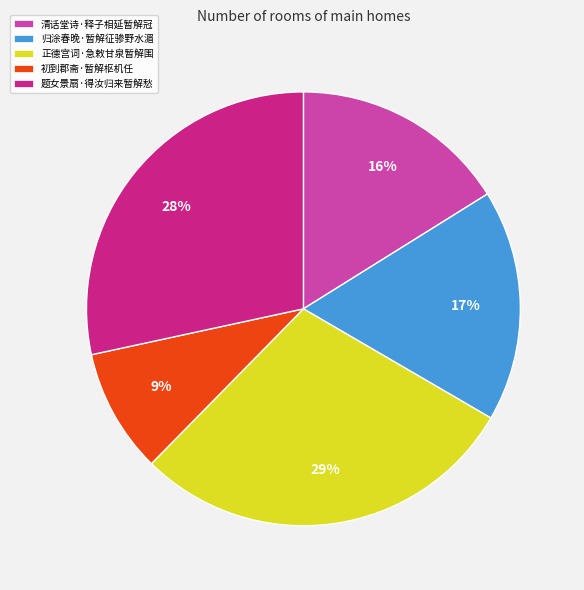

What percentage is the 清话堂诗·释子相延暂解冠 slice, to the nearest percent?

16%